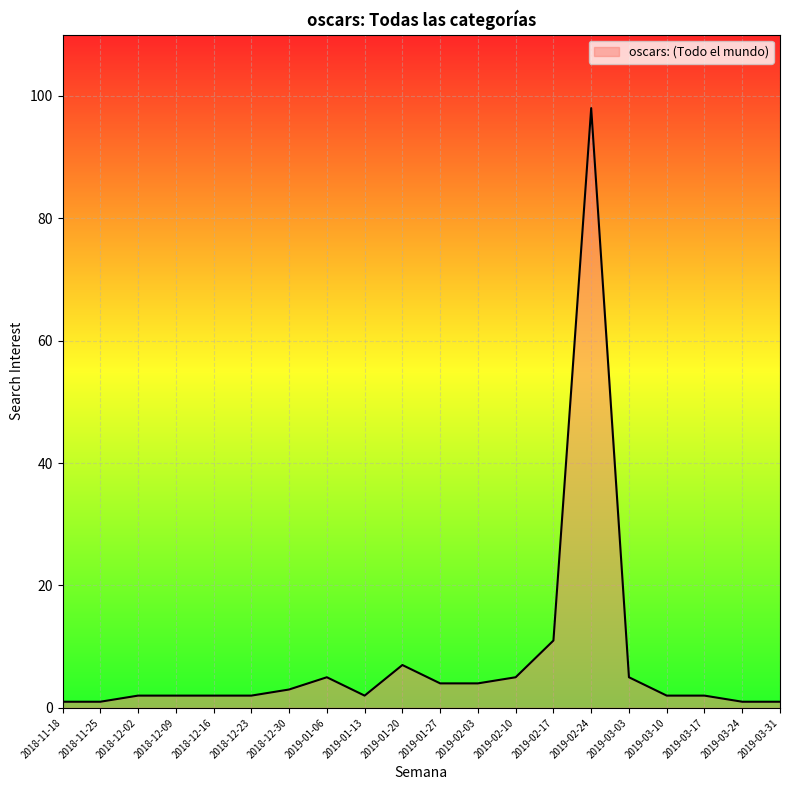

What is the minimum value shown in the chart?

1